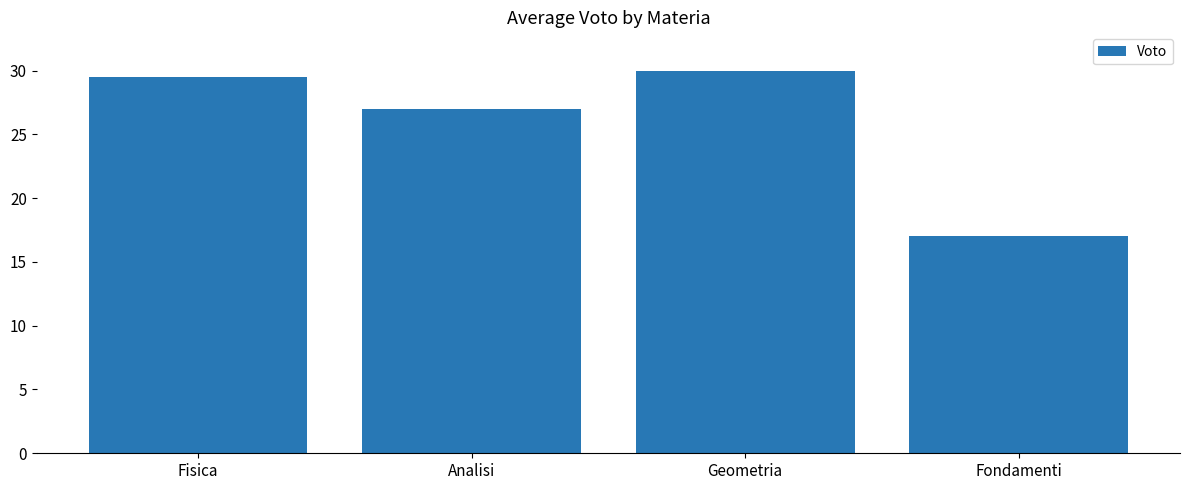

What is the average value?

25.9